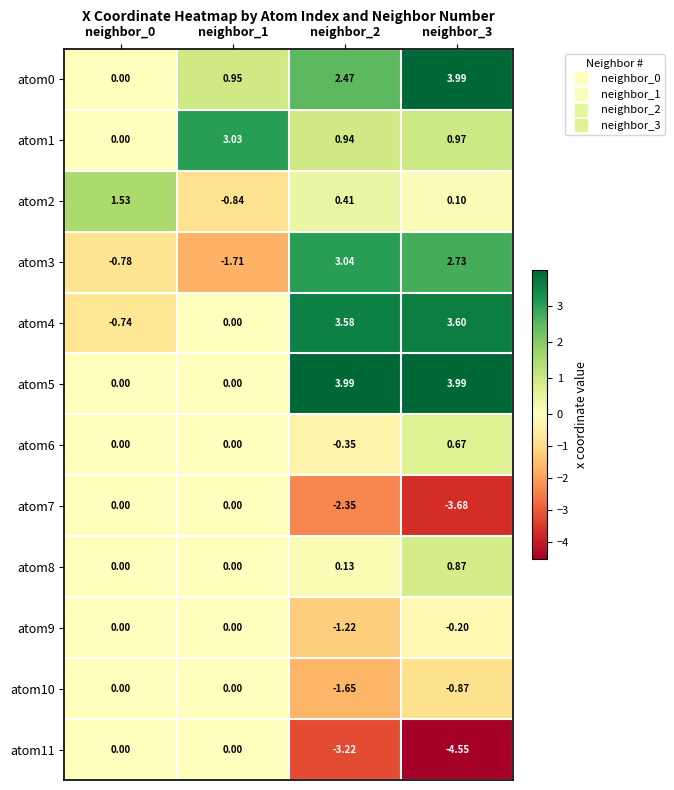

Which series has the largest range (max minus min)?

atom3